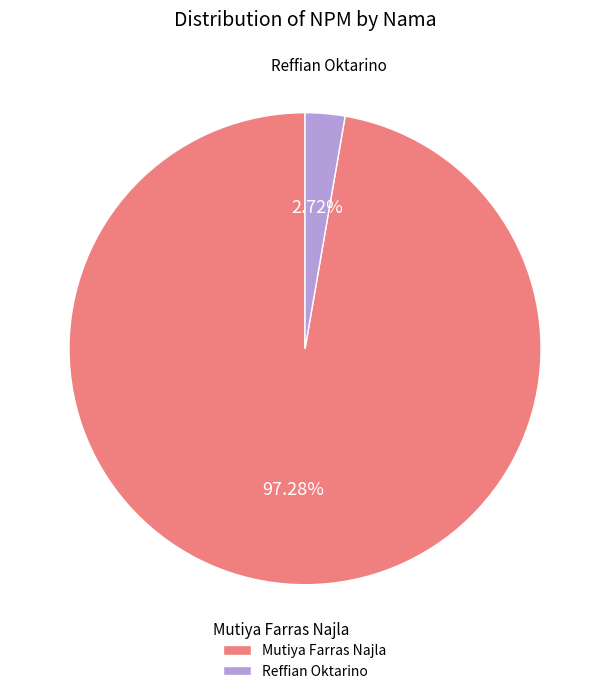

True or false: Mutiya Farras Najla accounts for 85% of the total.

False